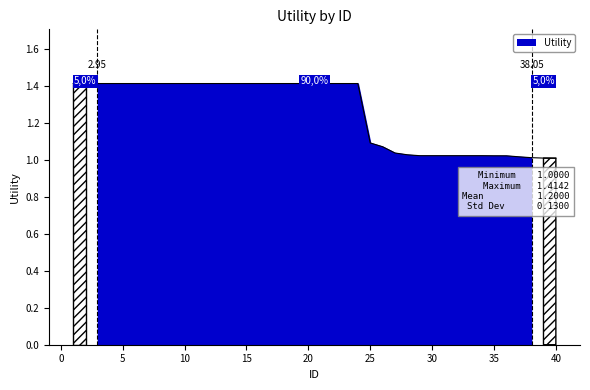

Does the chart have visible grid lines?

No